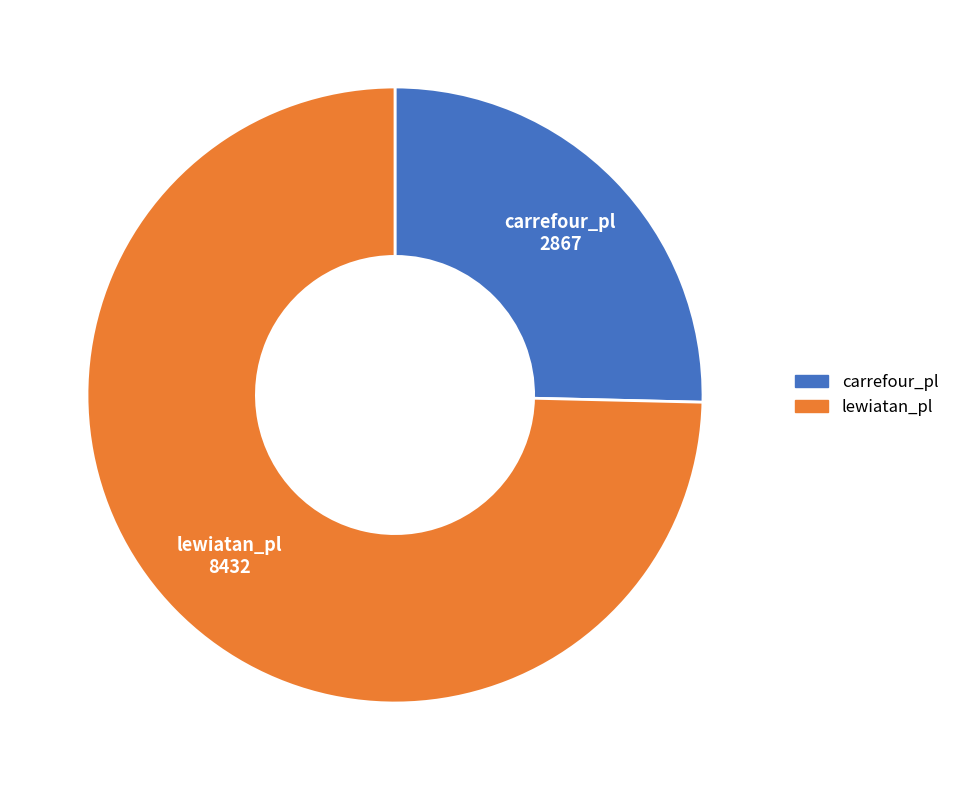

True or false: carrefour_pl accounts for 38% of the total.

False